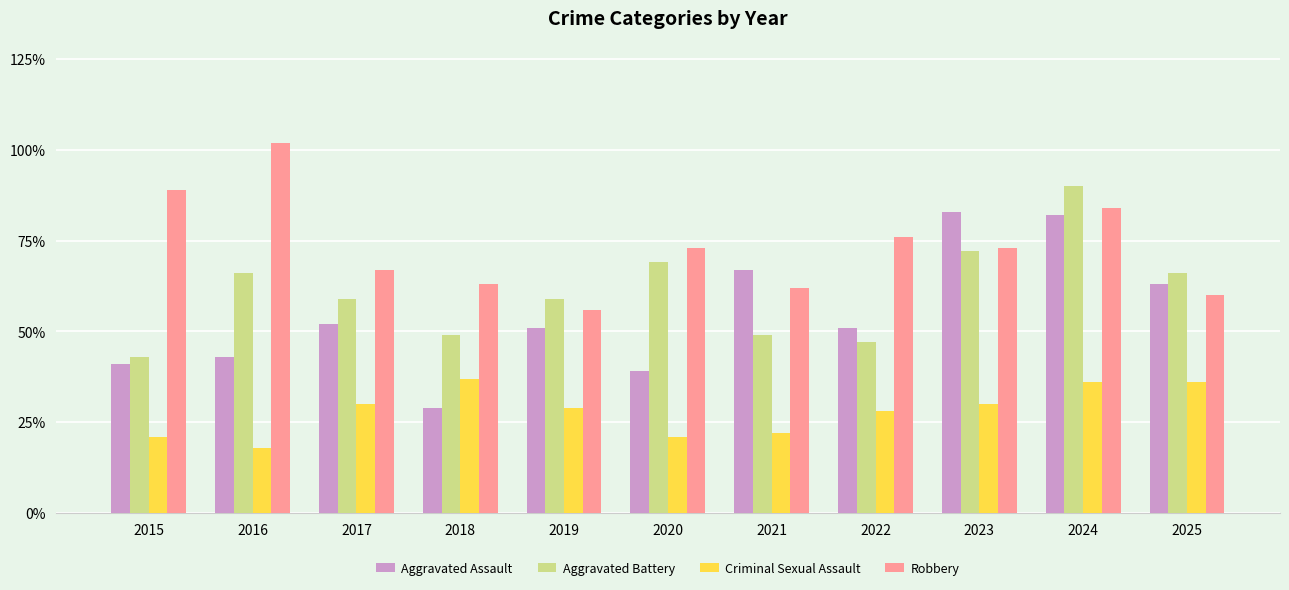

What is the difference between the maximum and second lowest values in the Criminal Sexual Assault series?

16